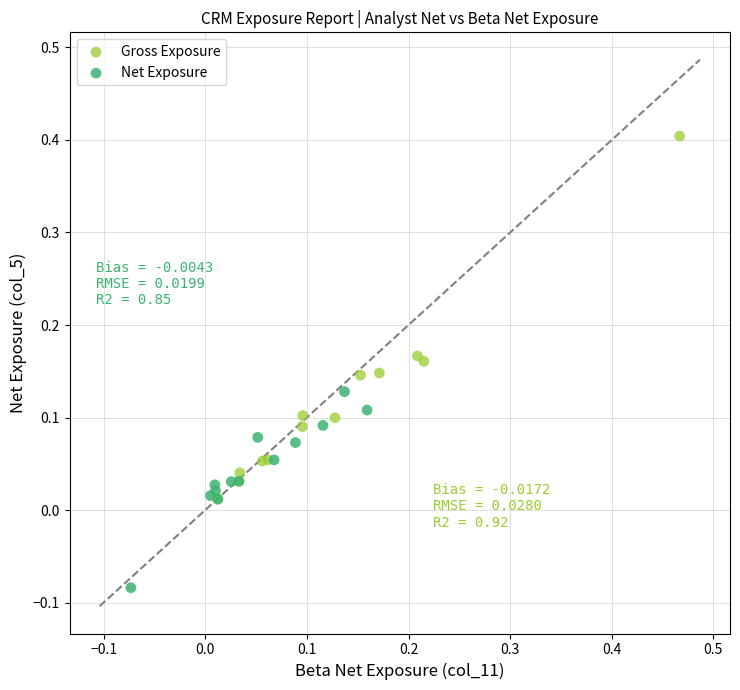

Which series has the widest spread of Y values?

Gross Exposure